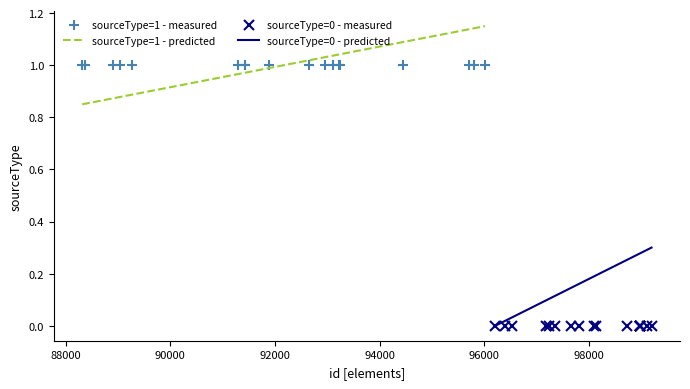

True or false: sourceType=1 - measured has more than 1 points higher than both neighbors.

False